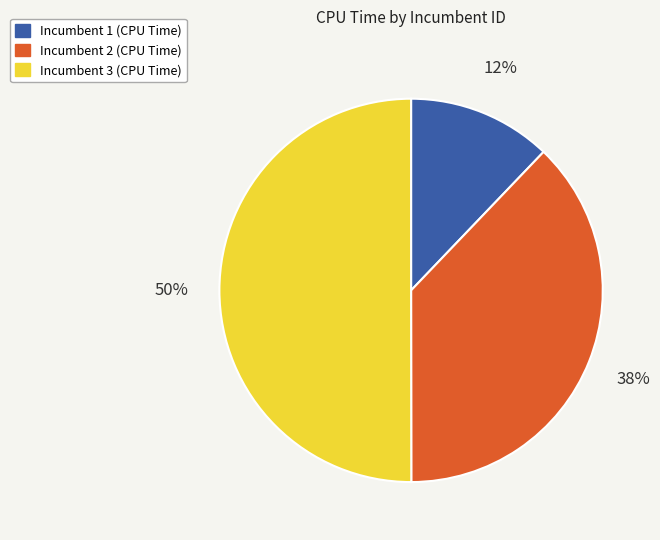

What is the majority slice?

Incumbent 3 (CPU Time)